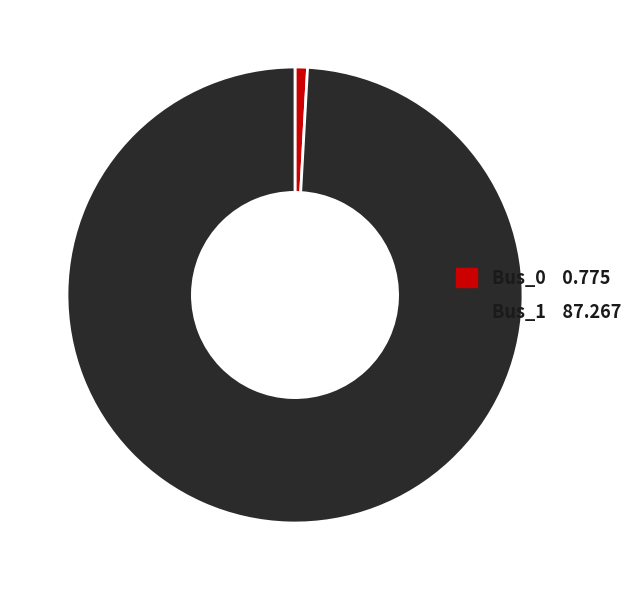

Between Bus_0 and Bus_1, which is larger?

Bus_1